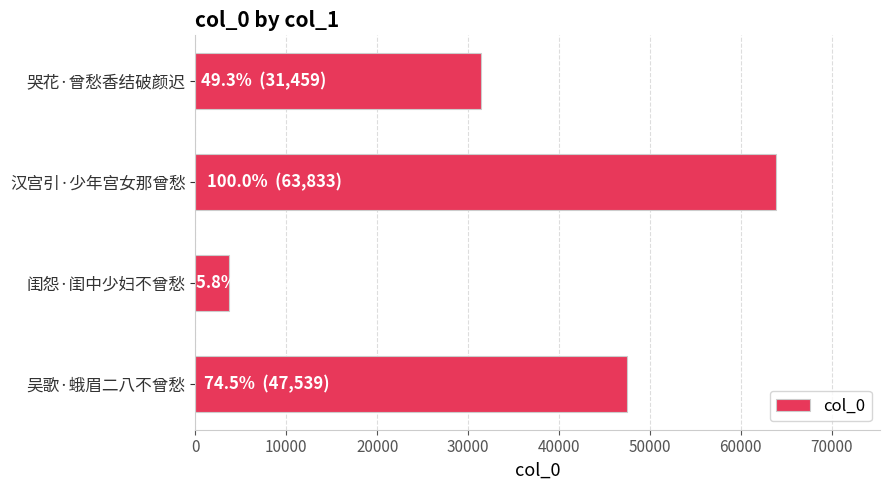

Where is the data nearest to the value 33773?

哭花·曾愁香结破颜迟